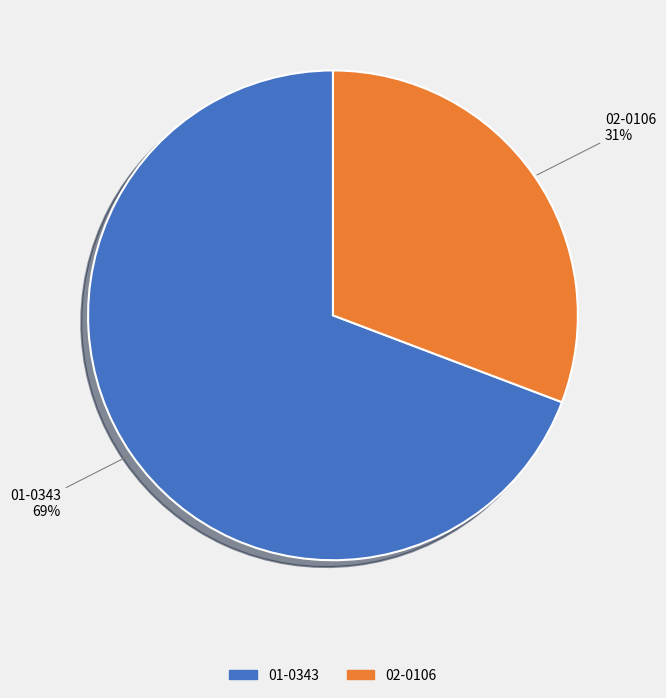

True or false: 02-0106 accounts for 31% of the total.

True